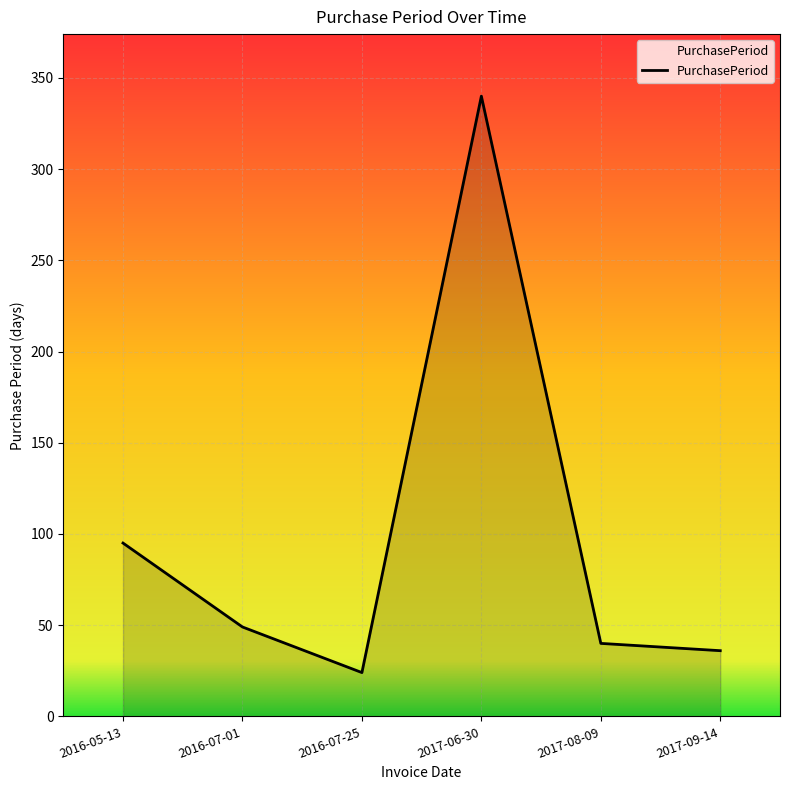

Rank the categories by value from highest to lowest.

2017-06-30, 2016-05-13, 2016-07-01, 2017-08-09, 2017-09-14, 2016-07-25